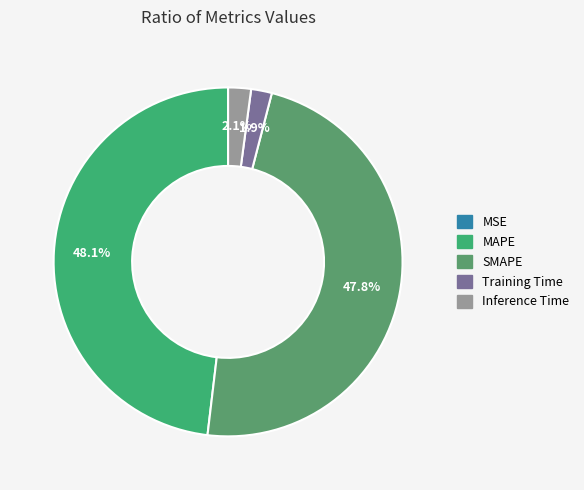

The SMAPE slice represents 48% of the pie. True or false?

True